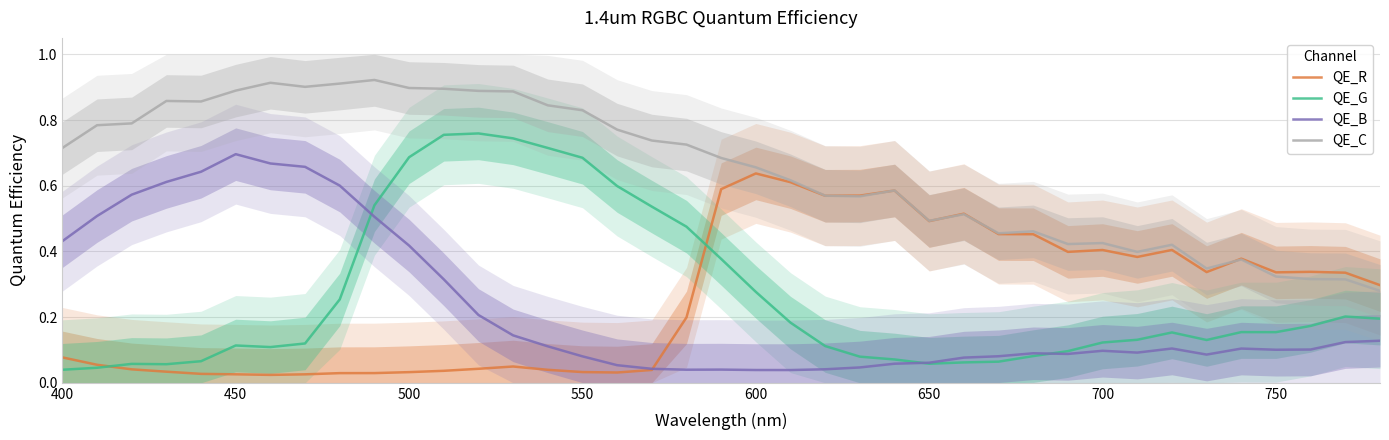

Which series has the largest total across all categories?

QE_C